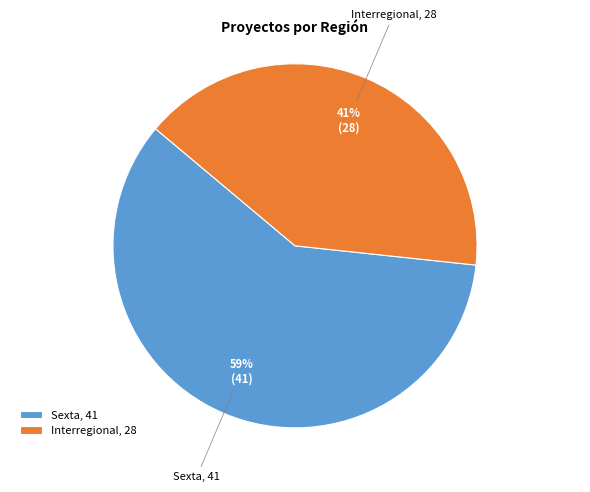

What is the largest slice in the pie chart?

Sexta, 41